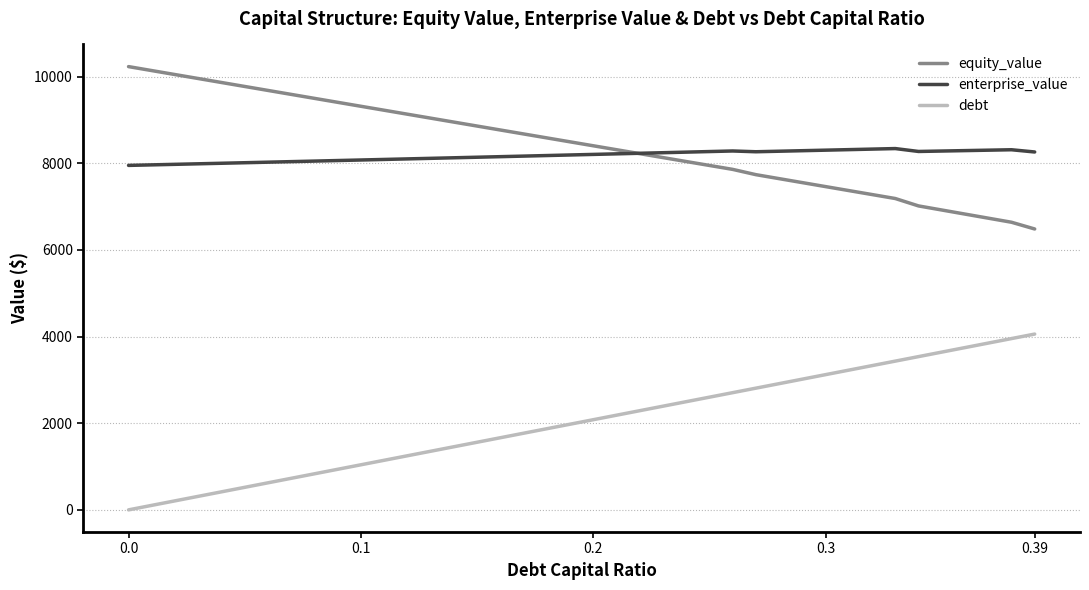

What is the highest value of the debt series?

4058.4